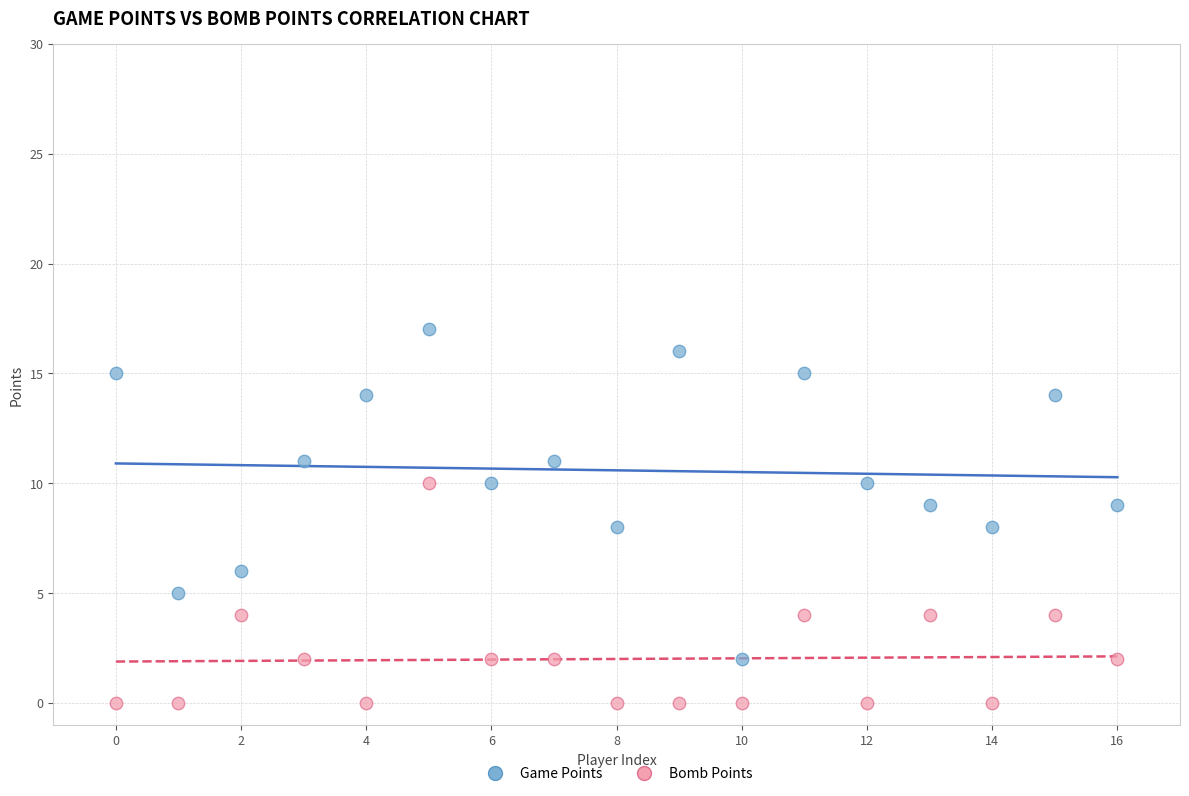

What are all the series names shown in the legend?

Game Points, Bomb Points